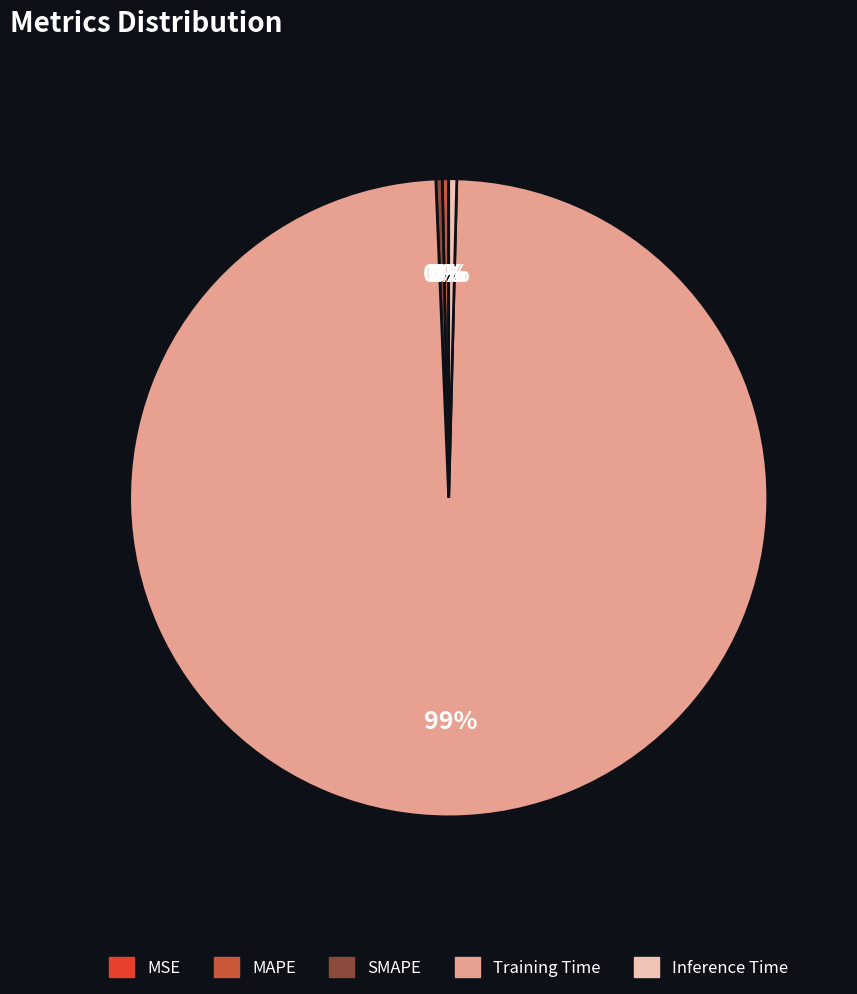

Which category has the biggest portion of the pie?

Training Time